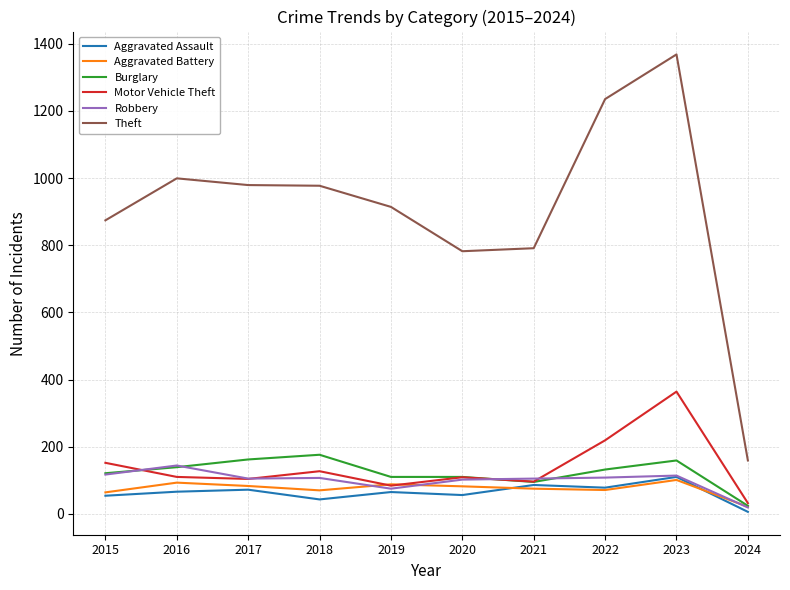

What is the total value across all series at 2016?

1551